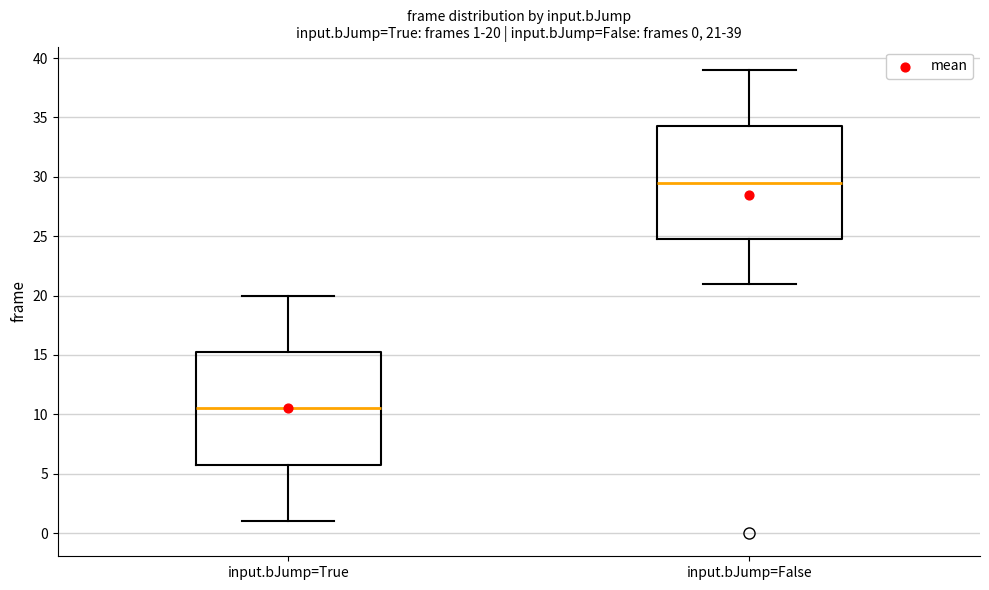

Which box's median line is the lowest?

input.bJump=True